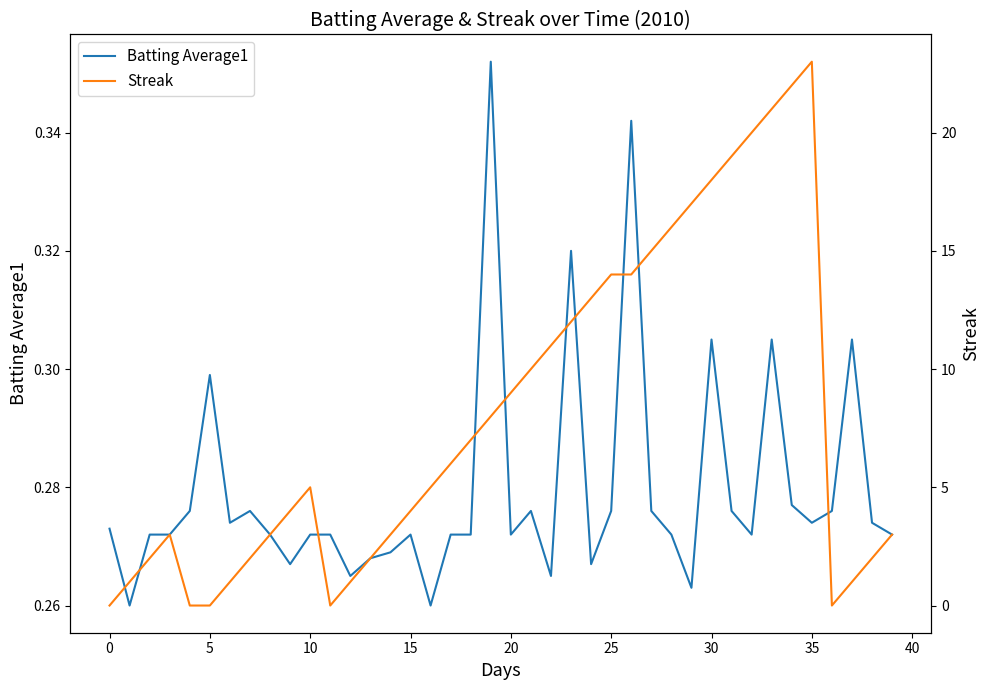

The Streak series shows 37.3 at 34. True or false?

False